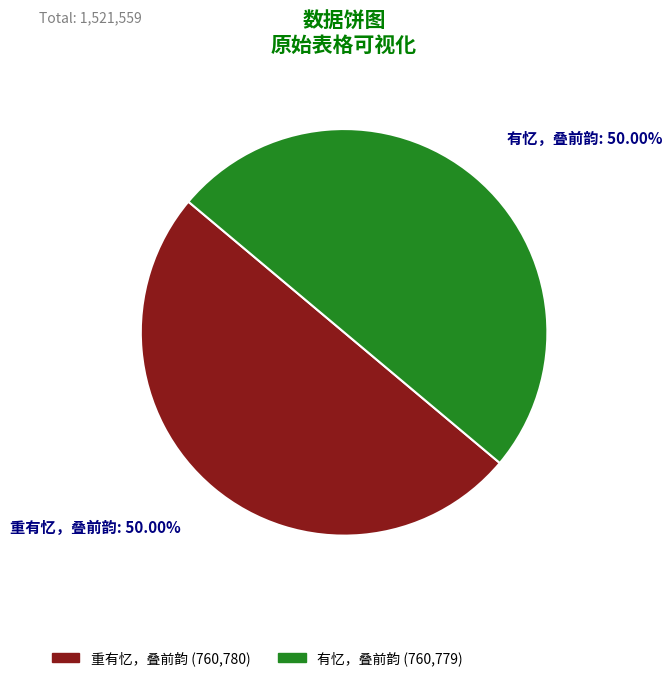

Approximately how many times larger is the value at 有忆，叠前韵 (760,779) compared to 重有忆，叠前韵 (760,780)?

1.0